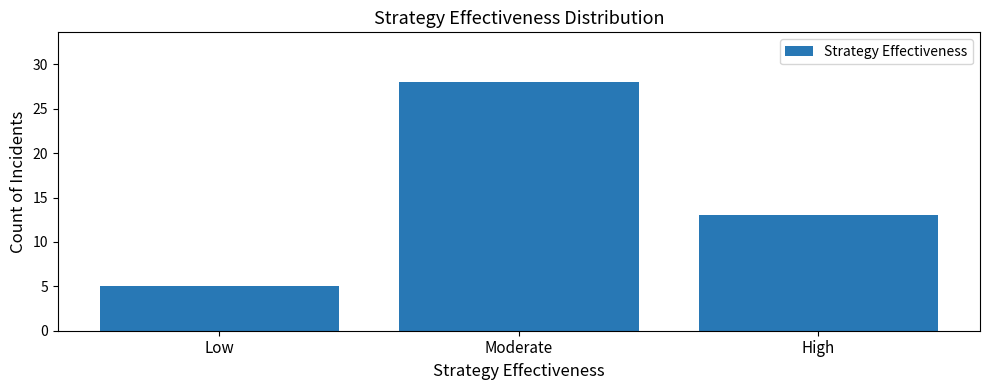

Count the values in the range 5 to 28.

3